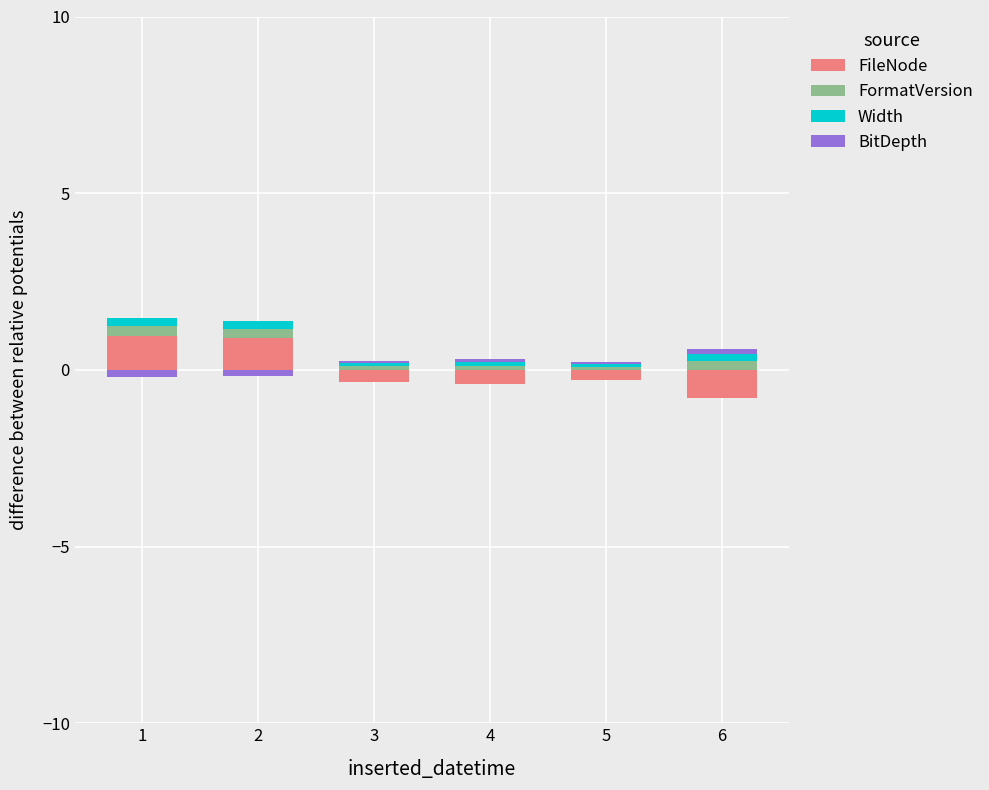

Where is BitDepth nearest to the value 0?

1